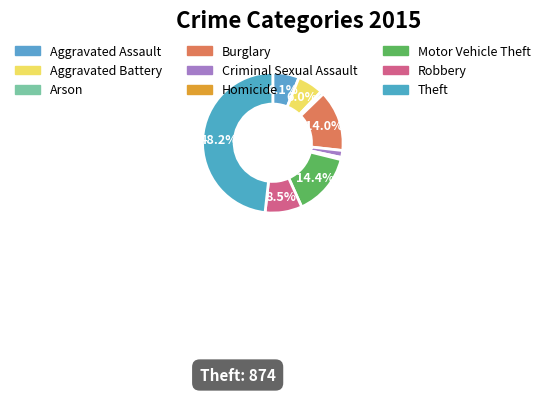

To the nearest percent, what is the difference between the largest and smallest slice percentages?

48%